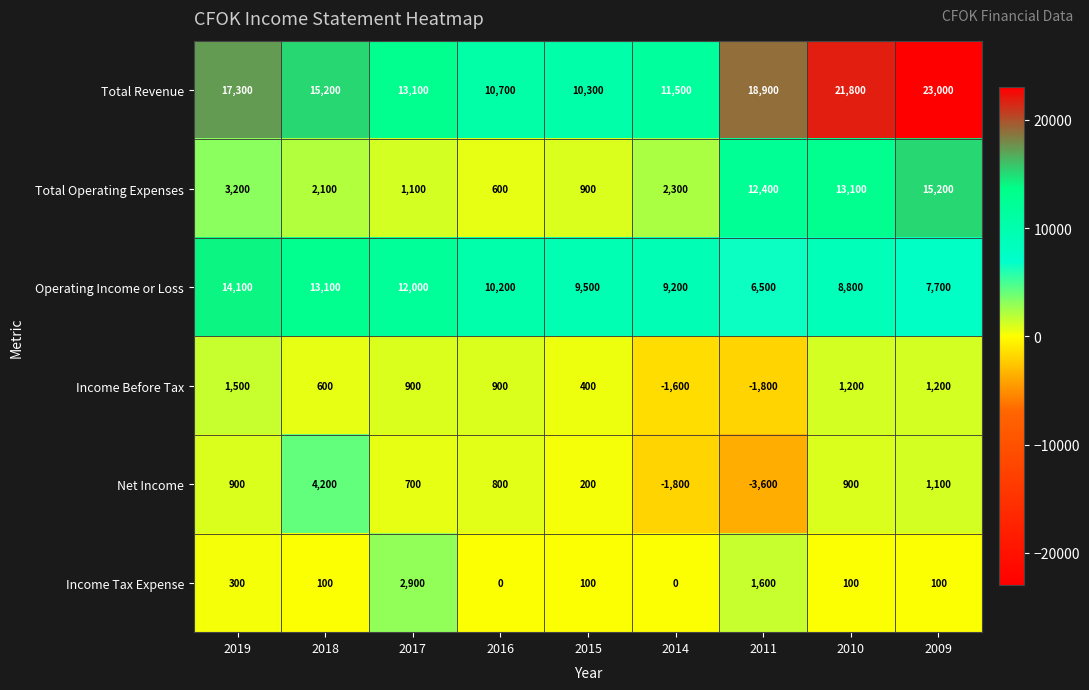

Which category has the highest value across all series?

2009